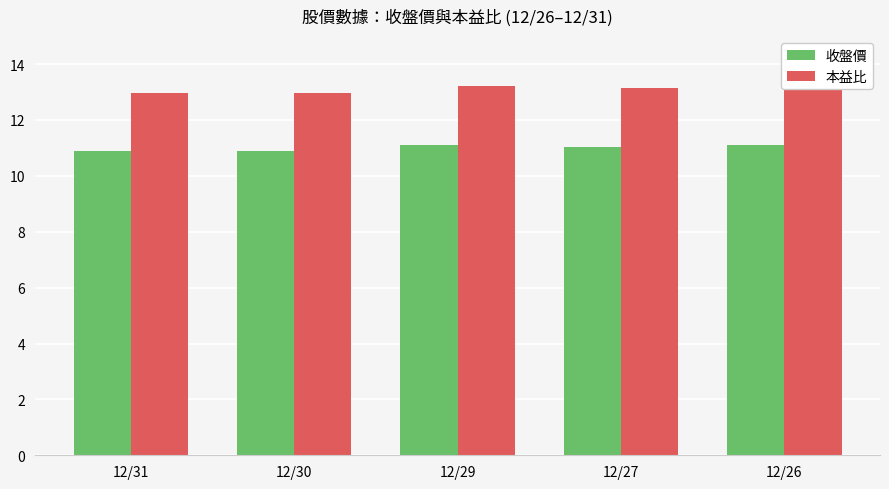

Which category has the lowest value across all series?

12/31